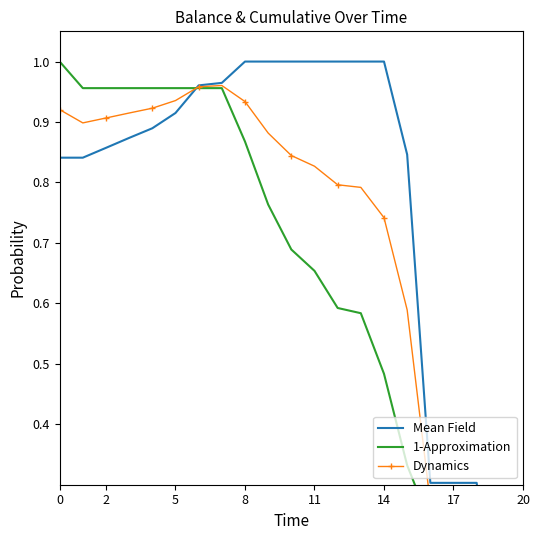

After their last crossing, which series has the higher values: 1-Approximation or Mean Field?

Mean Field